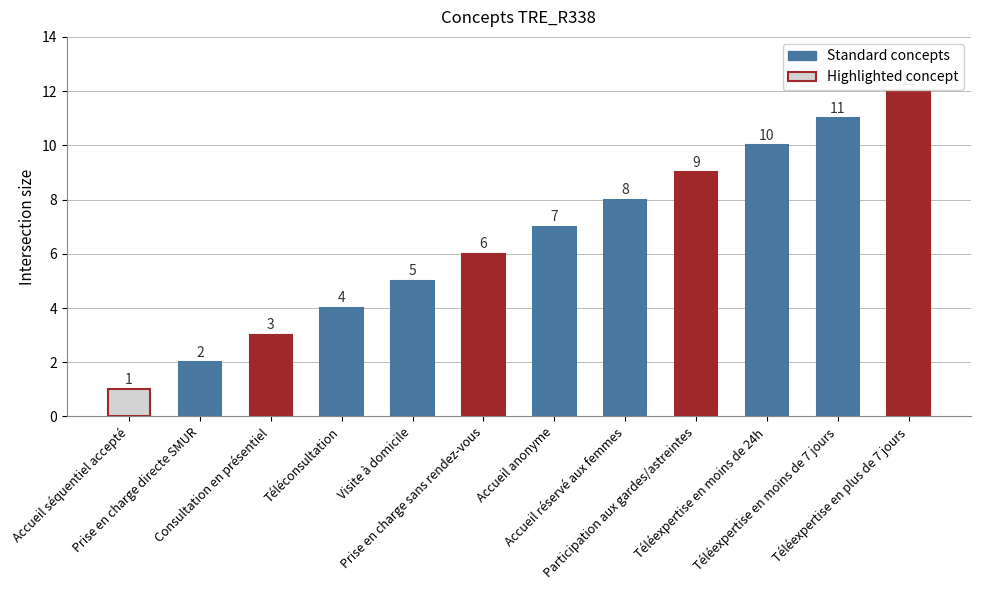

Reading left to right, list all the values displayed in this chart.

1	2	3	4	5	6	7	8	9	10	11	12